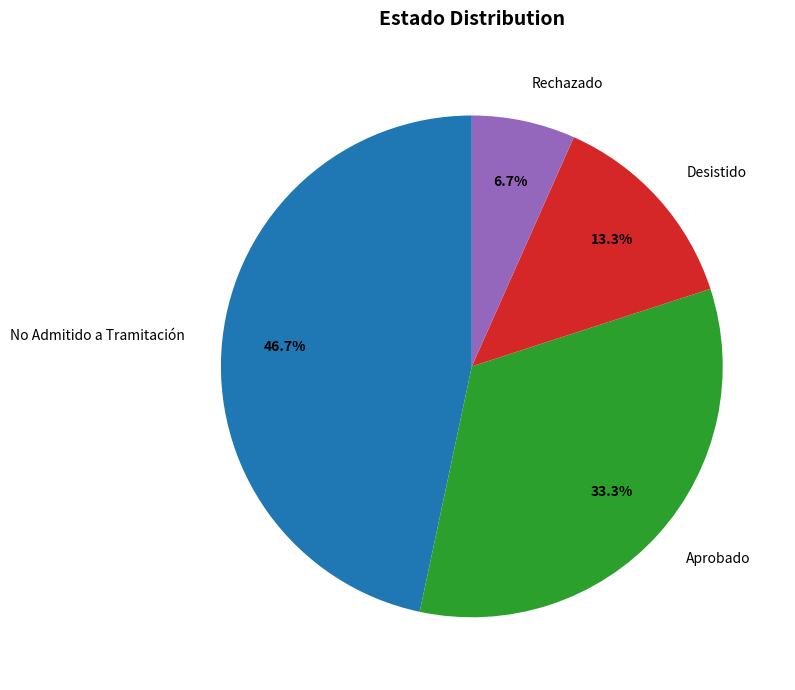

Is it true that Aprobado is 17% of the pie?

False